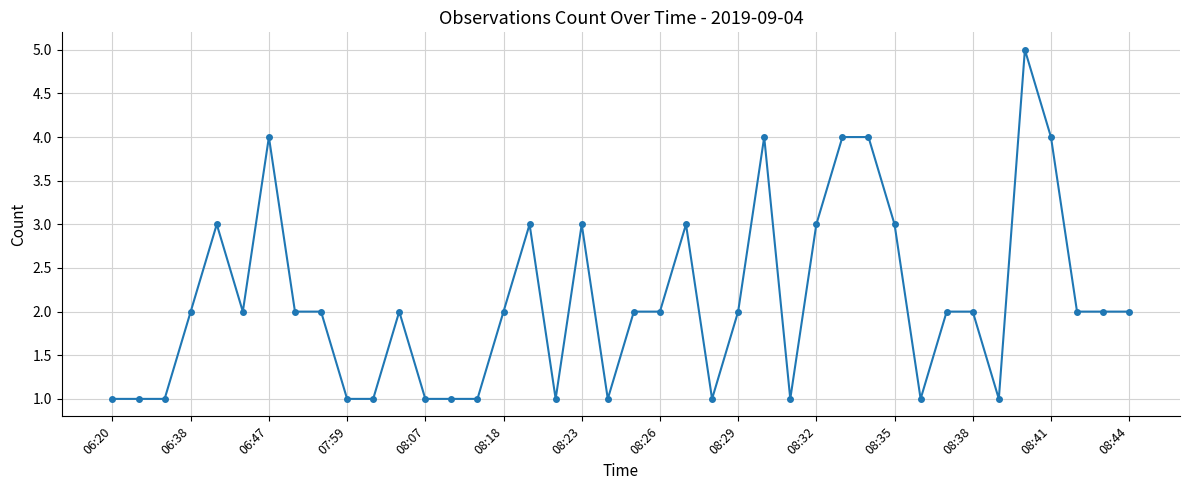

What is the value of the 9th point from the left?

2